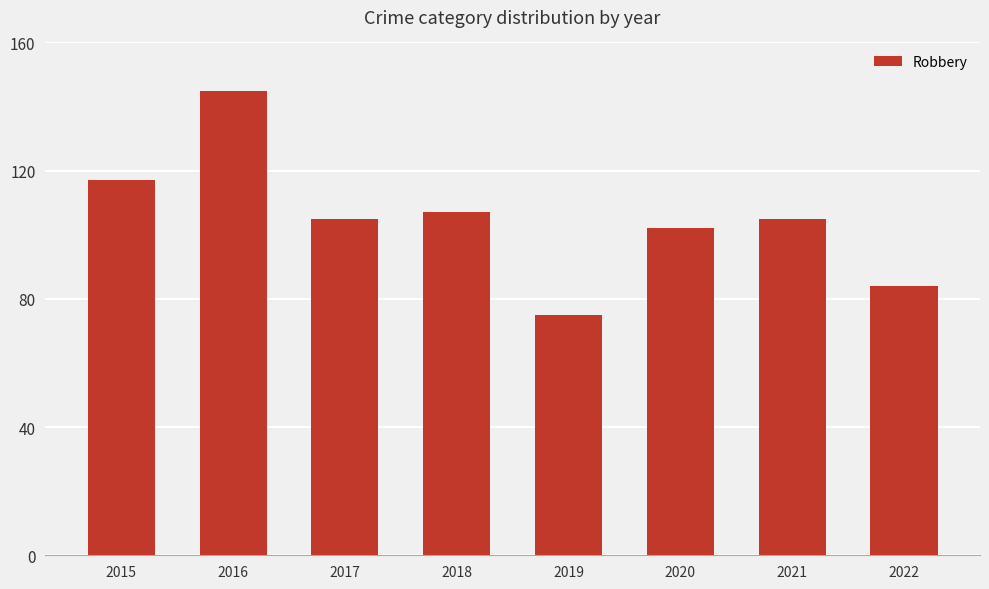

What value does the data have at 2015, to the nearest 10?

120